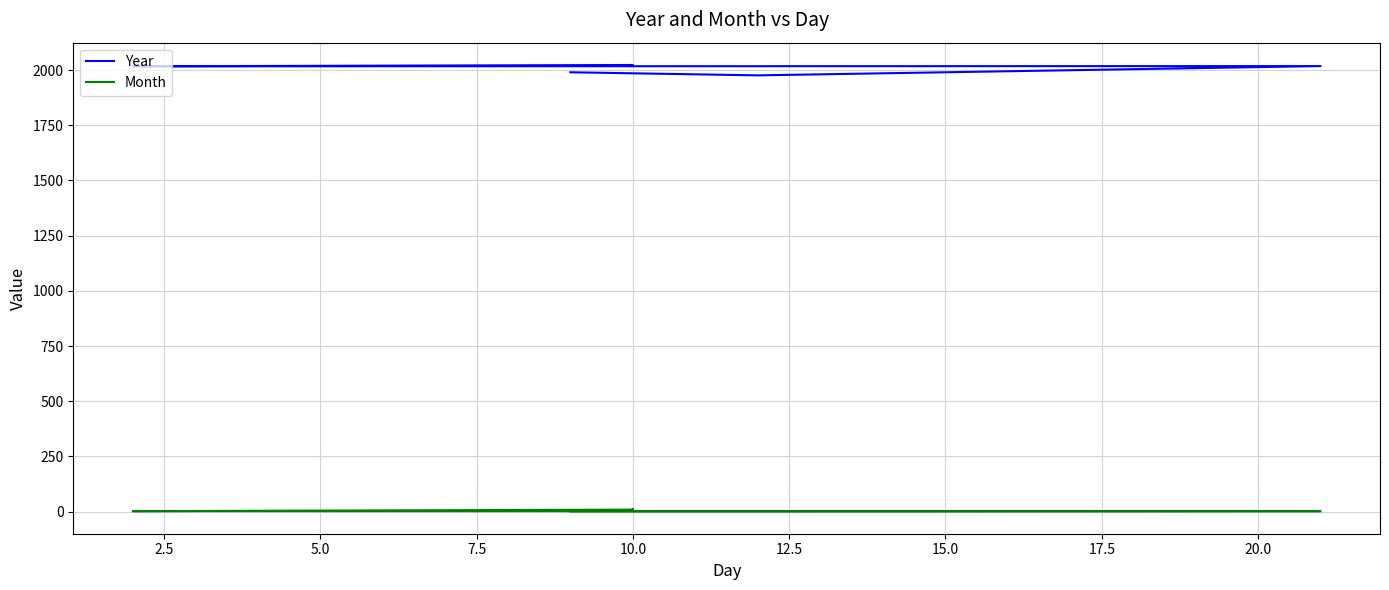

True or false: Year and Month intersect in this chart.

False